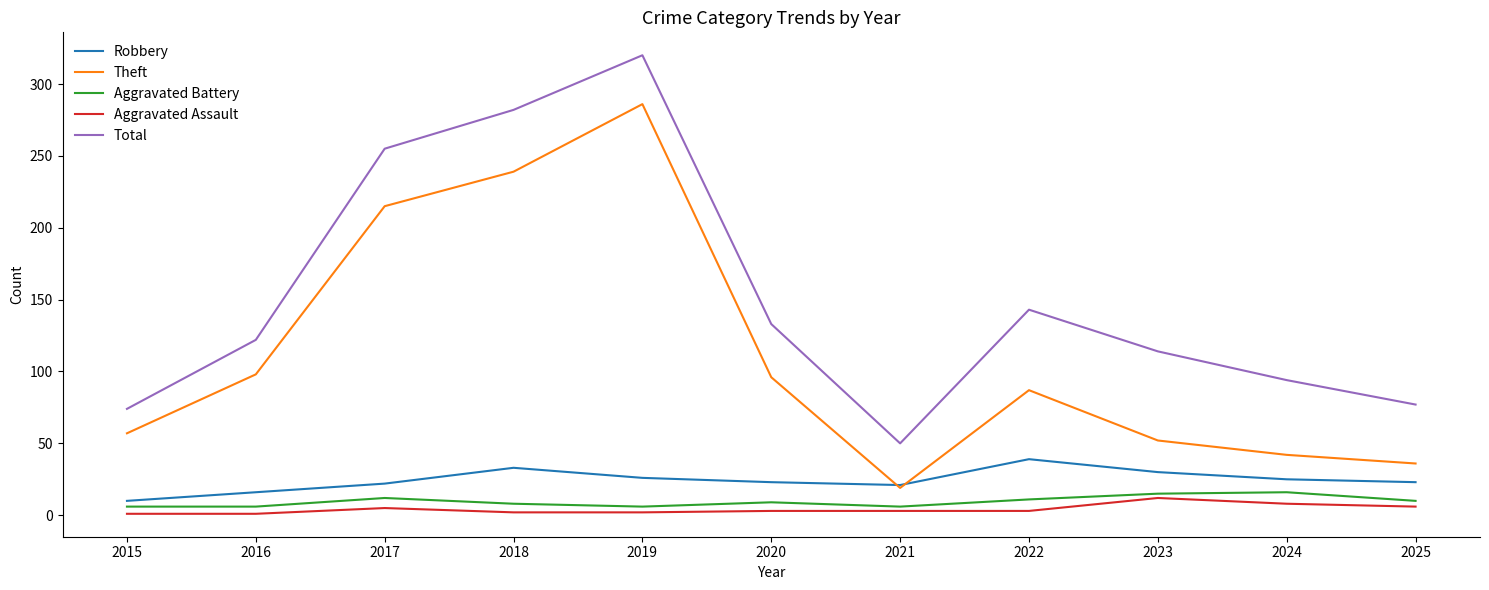

What is the spread (max minus min) of values at 2020?

130